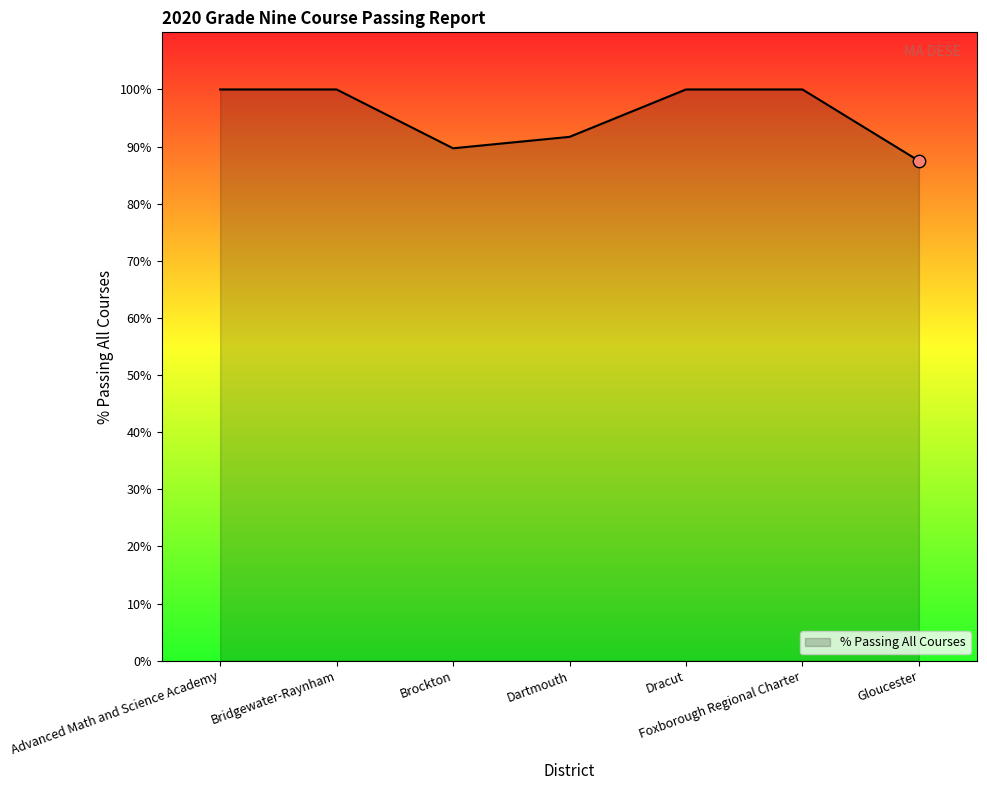

Between Dartmouth and Bridgewater-Raynham, which is larger?

Bridgewater-Raynham